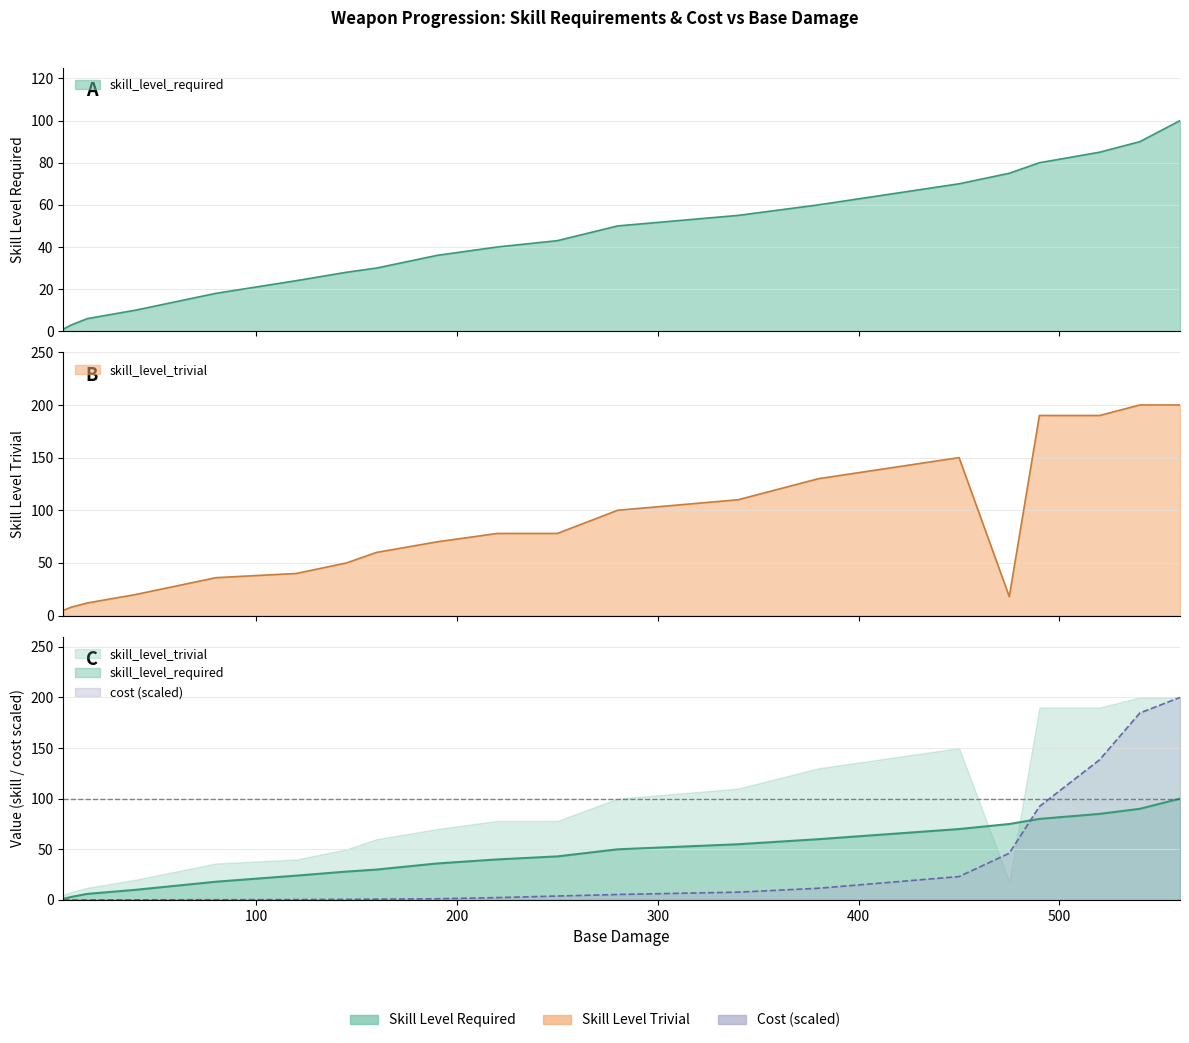

Reading left to right, list all the values displayed in this chart.

skill_level_required: Broken Dagger=1.0	Long Silver Sword=3.0	Bastard Sword=6.0	Mages Sword Staff=10.0	Warriors Battle Axe=18.0	Litch Scythe=24.0	Widow Basher=28.0	Reapers Wand=30.0	Dark Magma Mace=36.0	Haunted Spear=40.0	Shadow Ring Sword=43.0	Flower Of Roots Club=50.0	Death Reaper Whip=55.0	Flail Of Hell=60.0	Tiger Tooth Knife=70.0	Dead Mans Bone Scythe=75.0	Staff of The Angels=80.0	Dragon Slayer Spear=85.0	Rune Axe=90.0	Crystal Mace=100.0
skill_level_trivial: Broken Dagger=5.0	Long Silver Sword=8.0	Bastard Sword=12.0	Mages Sword Staff=20.0	Warriors Battle Axe=36.0	Litch Scythe=40.0	Widow Basher=50.0	Reapers Wand=60.0	Dark Magma Mace=70.0	Haunted Spear=78.0	Shadow Ring Sword=78.0	Flower Of Roots Club=100.0	Death Reaper Whip=110.0	Flail Of Hell=130.0	Tiger Tooth Knife=150.0	Dead Mans Bone Scythe=18.0	Staff of The Angels=190.0	Dragon Slayer Spear=190.0	Rune Axe=200.0	Crystal Mace=200.0
cost: Broken Dagger=0.0	Long Silver Sword=0.0	Bastard Sword=0.1	Mages Sword Staff=0.1	Warriors Battle Axe=0.2	Litch Scythe=0.4	Widow Basher=0.6	Reapers Wand=0.8	Dark Magma Mace=1.2	Haunted Spear=2.3	Shadow Ring Sword=3.8	Flower Of Roots Club=5.4	Death Reaper Whip=7.7	Flail Of Hell=11.5	Tiger Tooth Knife=23.1	Dead Mans Bone Scythe=46.2	Staff of The Angels=92.3	Dragon Slayer Spear=138.5	Rune Axe=184.6	Crystal Mace=200.0